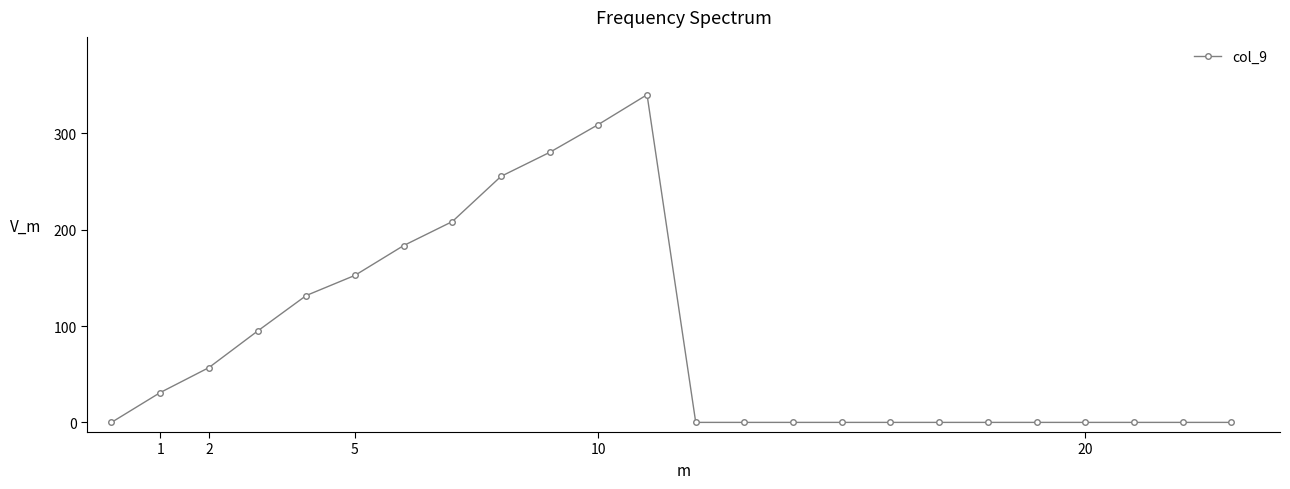

How many points are higher than both their immediate neighbors (excluding endpoints)?

1